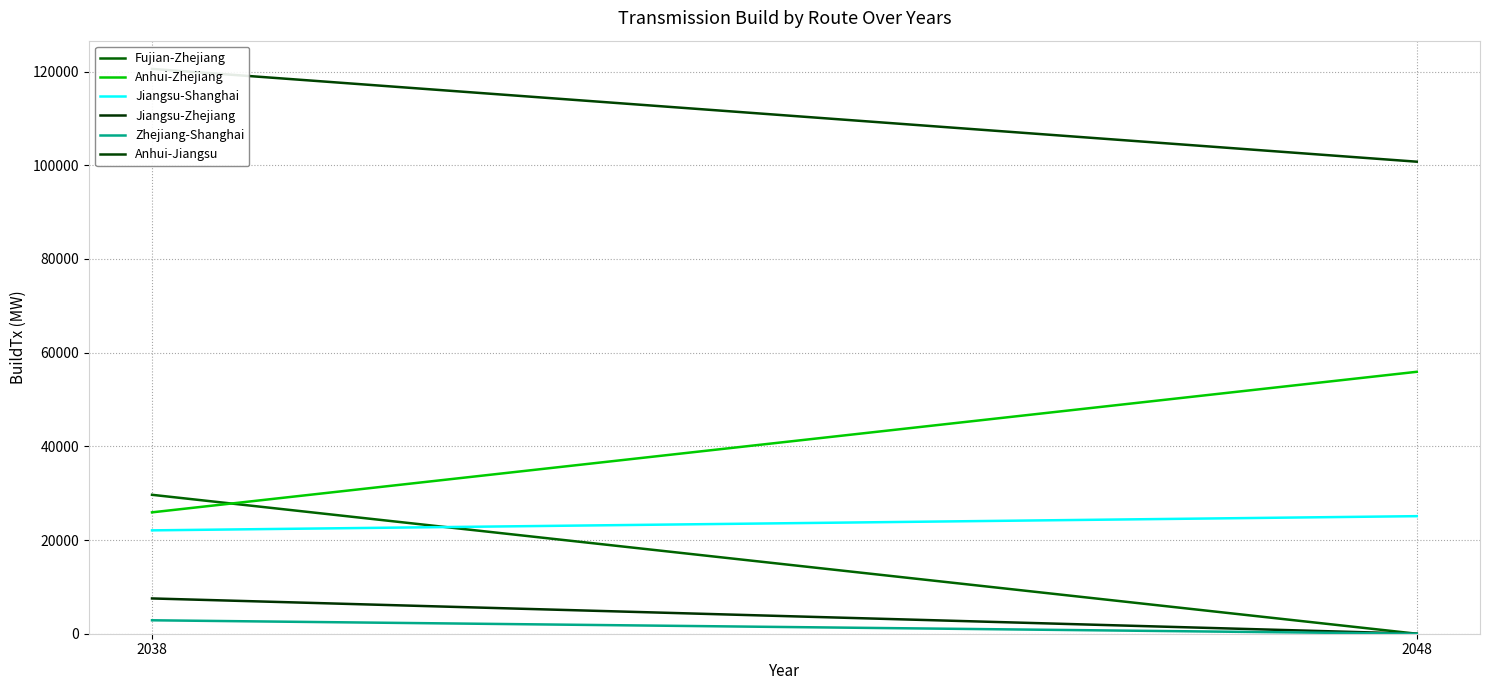

What is the total value across all series at 2038?

208617.4